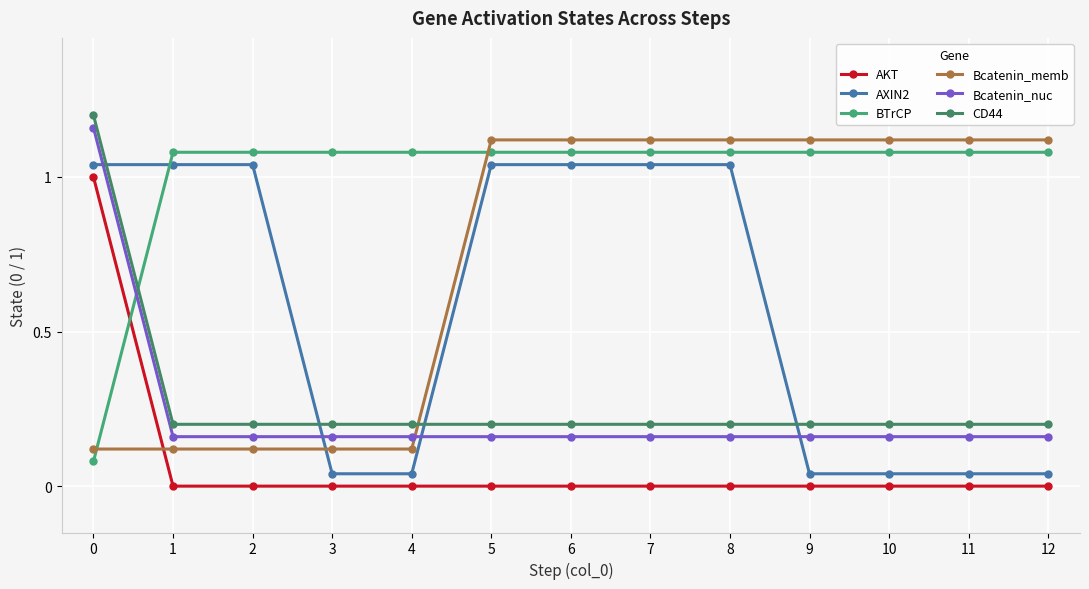

Does the chart have visible grid lines?

Yes